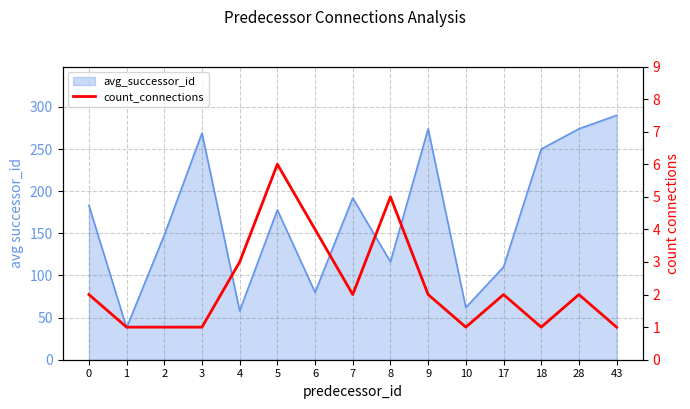

List the labels in order of value, smallest first.

1, 2, 3, 10, 18, 43, 0, 7, 9, 17, 28, 4, 6, 8, 5